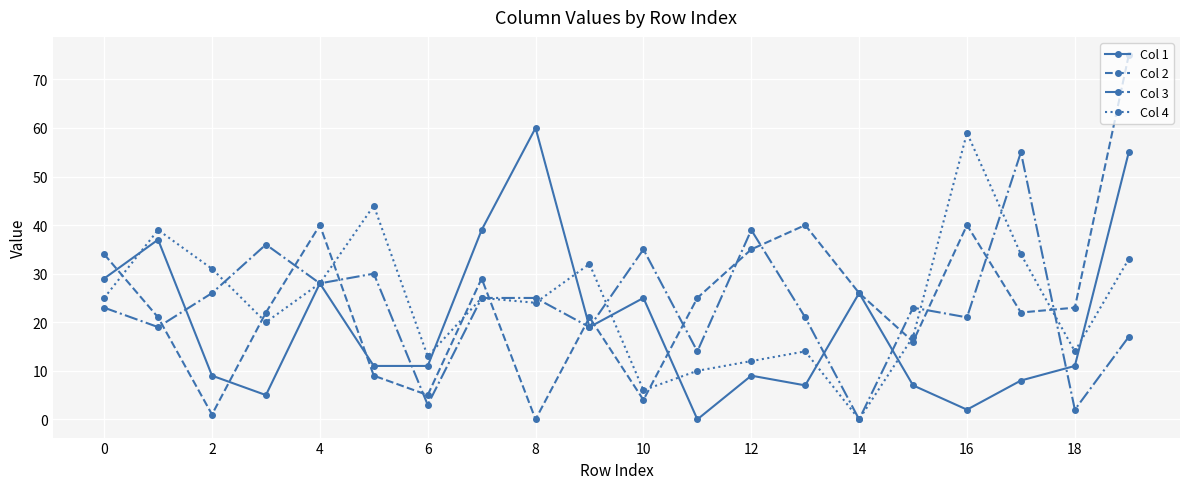

Which series ends up on top after the final intersection of Col 2 and Col 3?

Col 2